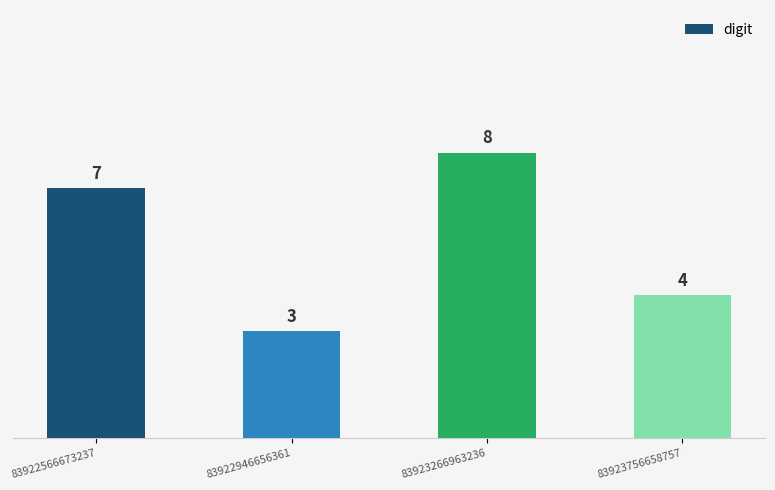

Between 83923756658757 and 83922946656361, which is larger?

83923756658757